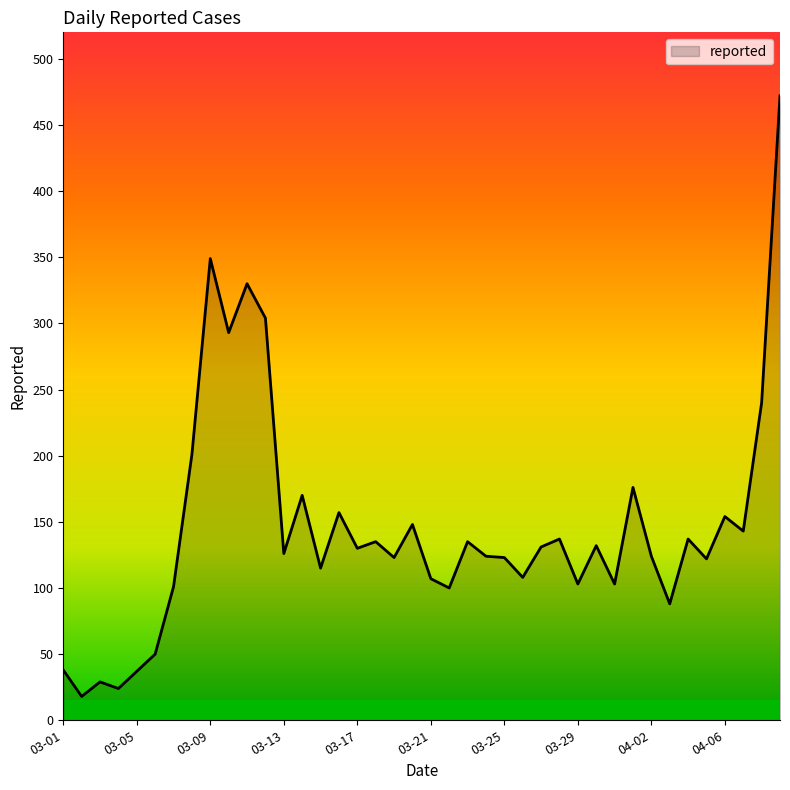

What is the maximum value shown in the chart?

472